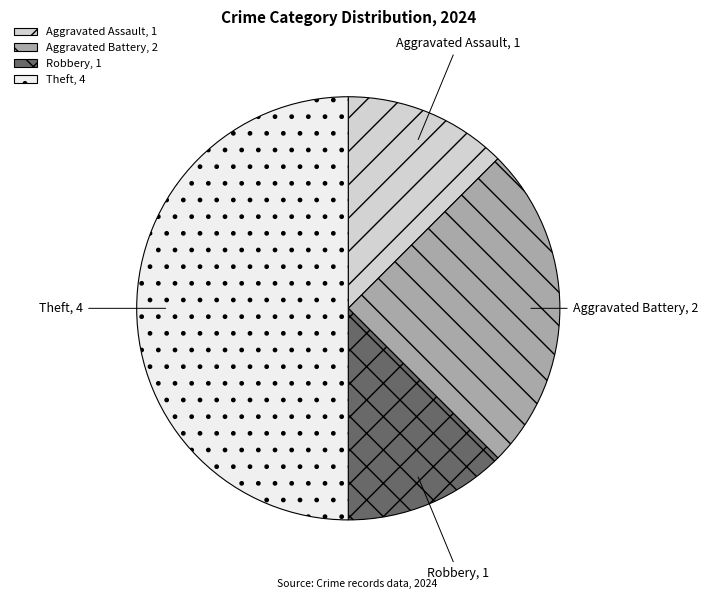

Combined, do Aggravated Assault and Aggravated Battery account for over 50%?

No